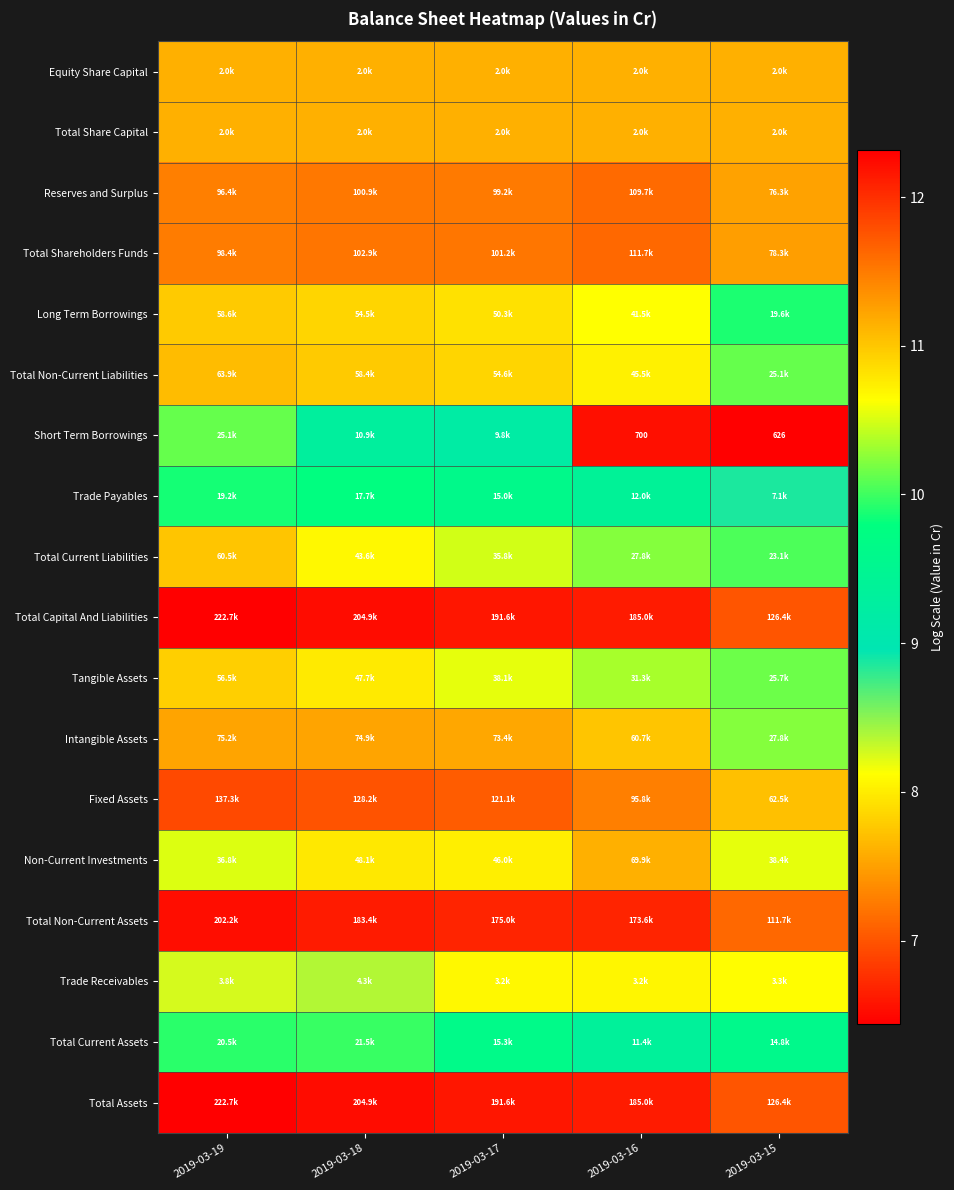

What is the approximate value of Fixed Assets at 2019-03-18?

11.8